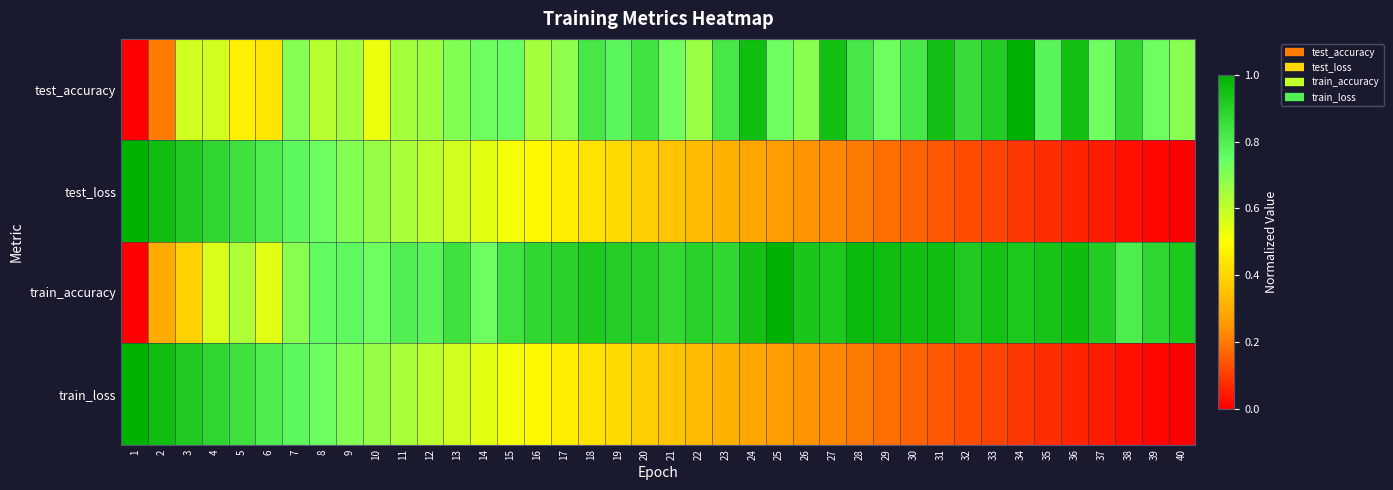

Reading right to left, transcribe all the data shown in this chart.

test_accuracy: 40=0.7	39=0.7	38=0.9	37=0.7	36=0.9	35=0.8	34=1.0	33=0.9	32=0.9	31=0.9	30=0.8	29=0.7	28=0.8	27=0.9	26=0.7	25=0.7	24=1.0	23=0.8	22=0.7	21=0.7	20=0.8	19=0.8	18=0.8	17=0.7	16=0.6	15=0.7	14=0.7	13=0.7	12=0.7	11=0.6	10=0.5	9=0.6	8=0.6	7=0.7	6=0.4	5=0.5	4=0.6	3=0.6	2=0.2	1=0.0
test_loss: 40=0.0	39=0.0	38=0.0	37=0.0	36=0.1	35=0.1	34=0.1	33=0.1	32=0.1	31=0.1	30=0.2	29=0.2	28=0.2	27=0.2	26=0.2	25=0.3	24=0.3	23=0.3	22=0.3	21=0.4	20=0.4	19=0.4	18=0.4	17=0.5	16=0.5	15=0.5	14=0.5	13=0.6	12=0.6	11=0.6	10=0.7	9=0.7	8=0.7	7=0.8	6=0.8	5=0.8	4=0.9	3=0.9	2=1.0	1=1.0
train_accuracy: 40=0.9	39=0.9	38=0.8	37=0.9	36=1.0	35=0.9	34=0.9	33=0.9	32=0.9	31=1.0	30=1.0	29=1.0	28=1.0	27=0.9	26=0.9	25=1.0	24=1.0	23=0.9	22=0.9	21=0.9	20=0.9	19=0.9	18=0.9	17=0.9	16=0.9	15=0.8	14=0.7	13=0.8	12=0.8	11=0.8	10=0.7	9=0.8	8=0.8	7=0.7	6=0.5	5=0.6	4=0.6	3=0.4	2=0.3	1=0.0
train_loss: 40=0.0	39=0.0	38=0.0	37=0.0	36=0.1	35=0.1	34=0.1	33=0.1	32=0.1	31=0.1	30=0.2	29=0.2	28=0.2	27=0.2	26=0.2	25=0.3	24=0.3	23=0.3	22=0.3	21=0.4	20=0.4	19=0.4	18=0.4	17=0.5	16=0.5	15=0.5	14=0.5	13=0.6	12=0.6	11=0.6	10=0.7	9=0.7	8=0.7	7=0.8	6=0.8	5=0.8	4=0.9	3=0.9	2=1.0	1=1.0